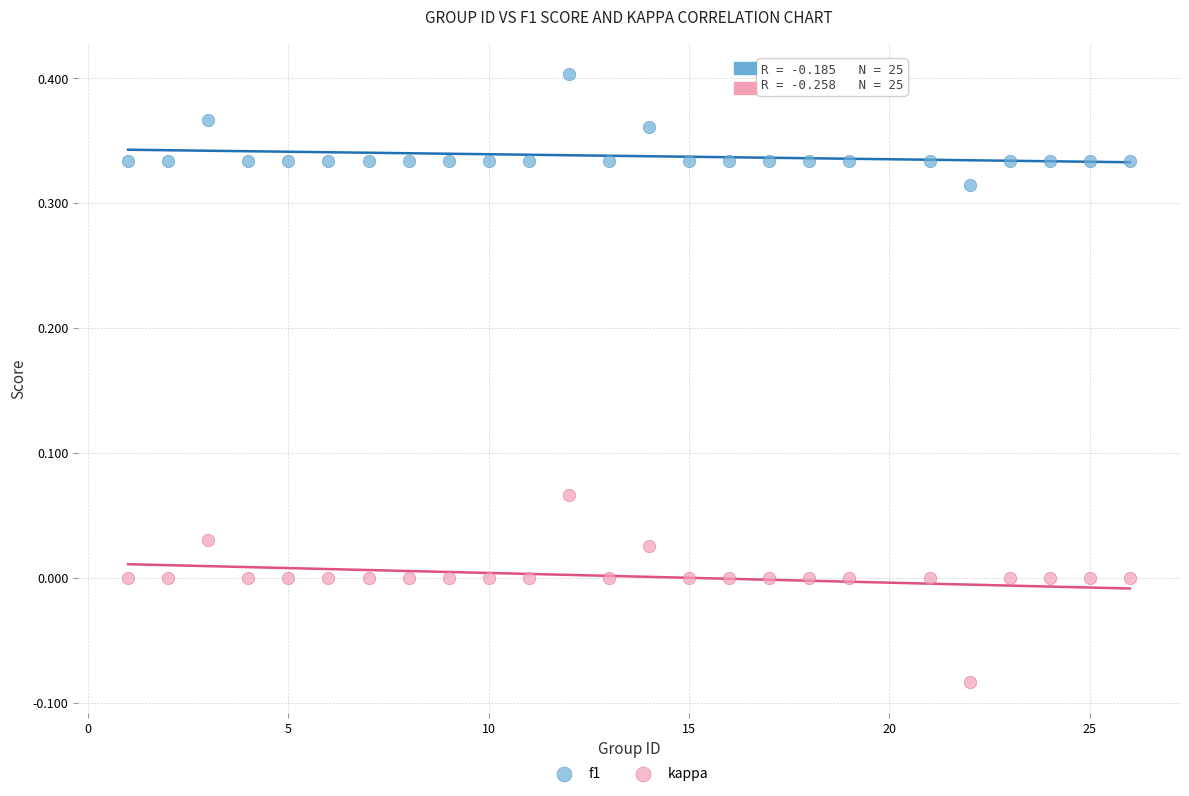

Across all data points, what is the range of Y values (max minus min)?

0.5